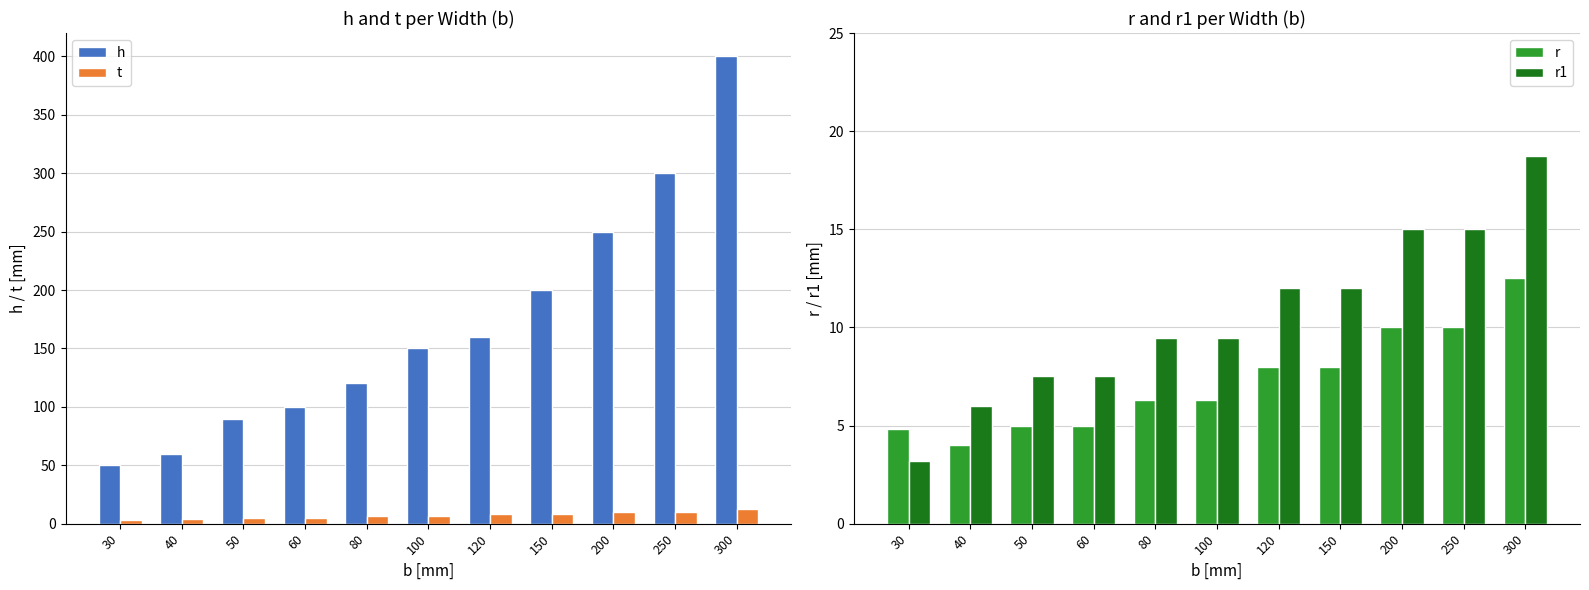

At which category is the sum across all series the highest?

300